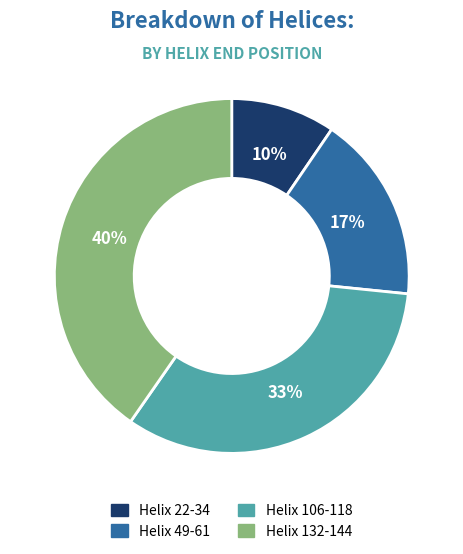

Is the sum of Helix 22-34 and Helix 49-61 greater than half?

No